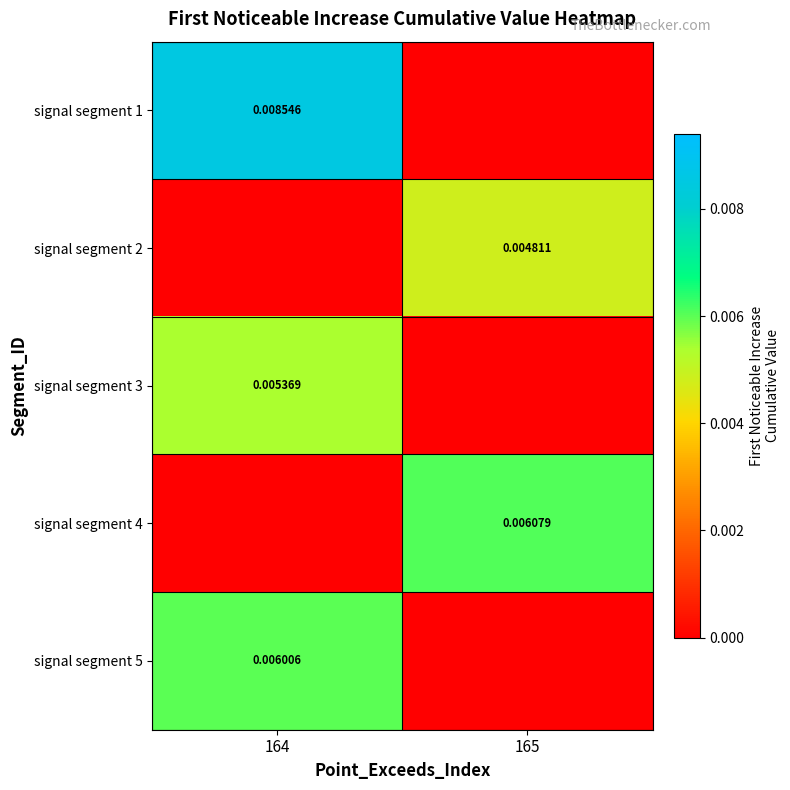

Count the number of categories in the chart.

2